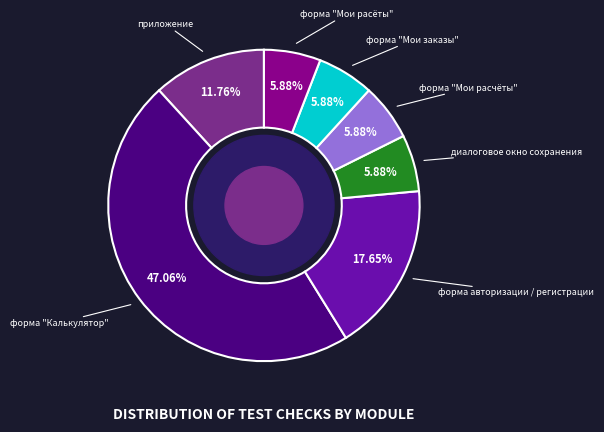

Does any single category account for the majority?

No